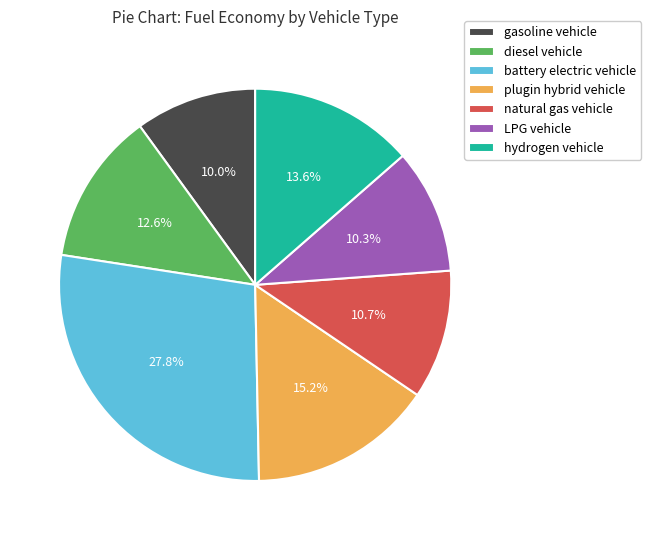

Is there any slice that represents more than half of the pie?

No